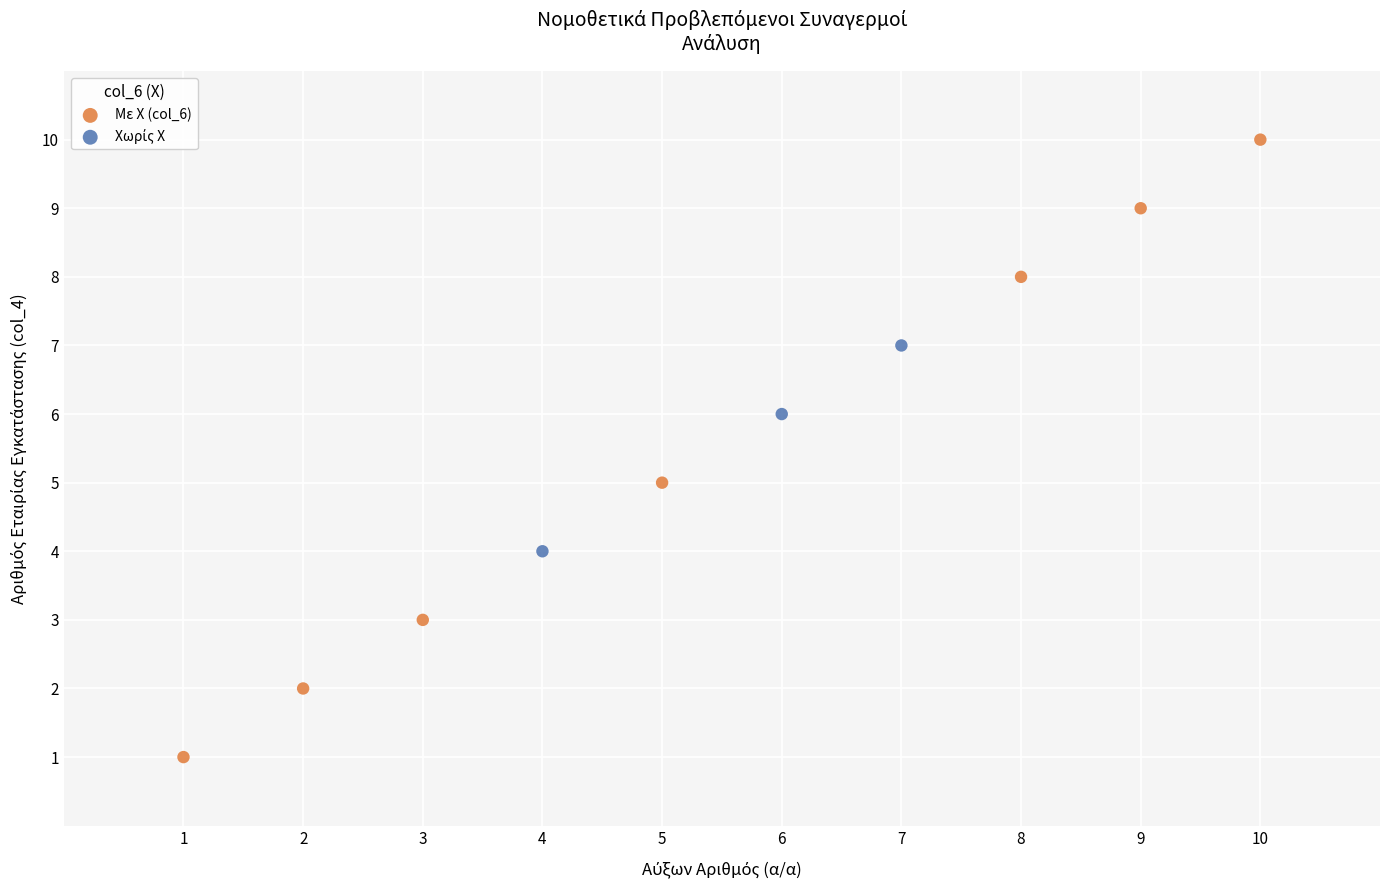

Which series has the largest Y range (max minus min)?

Με X (col_6)